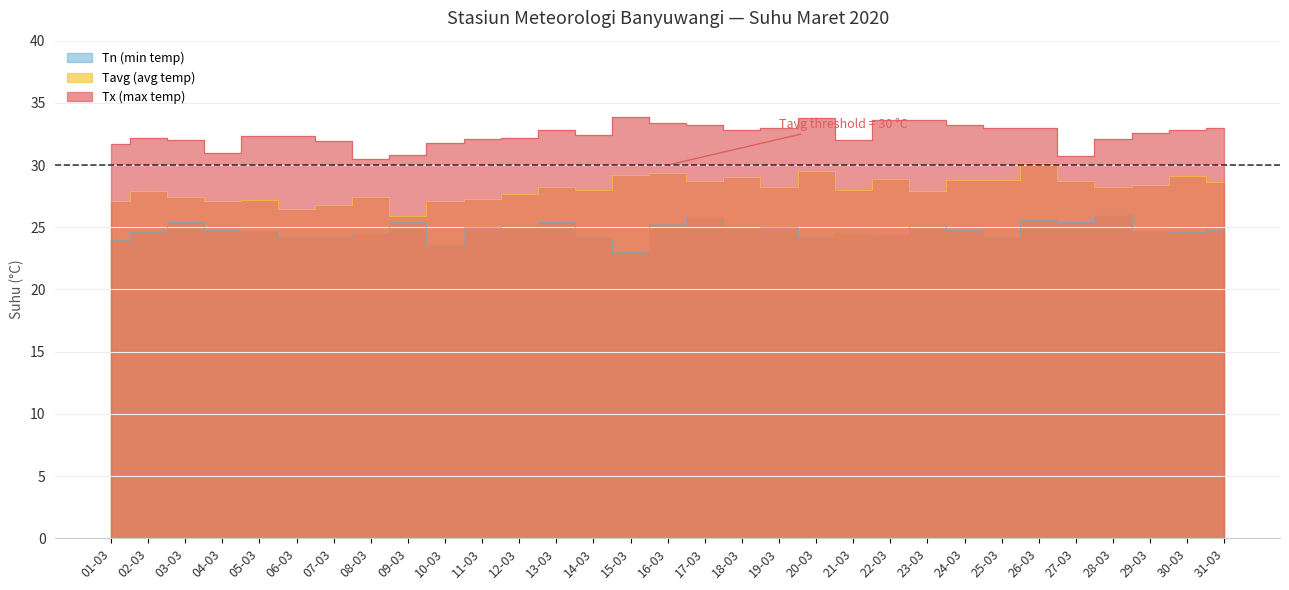

Reading left to right, transcribe all the data shown in this chart.

Tavg: 27.1	27.9	27.4	27.1	27.2	26.5	26.8	27.4	25.9	27.1	27.3	27.7	28.2	28.0	29.2	29.4	28.7	29.0	28.2	29.5	28.0	28.9	27.9	28.8	28.8	30.2	28.7	28.2	28.4	29.1	28.6
Tx: 31.7	32.2	32.0	31.0	32.3	32.3	31.9	30.5	30.8	31.8	32.1	32.2	32.8	32.4	33.9	33.4	33.2	32.8	33.0	33.8	32.0	33.6	33.6	33.2	33.0	33.0	30.7	32.1	32.6	32.8	33.0
Tn: 24.0	24.6	25.4	24.8	24.7	24.2	24.2	24.5	25.4	23.6	25.0	25.2	25.4	24.2	23.0	25.3	25.8	25.2	25.0	24.2	24.5	24.4	25.2	24.8	24.2	25.6	25.4	26.0	24.7	24.6	24.8